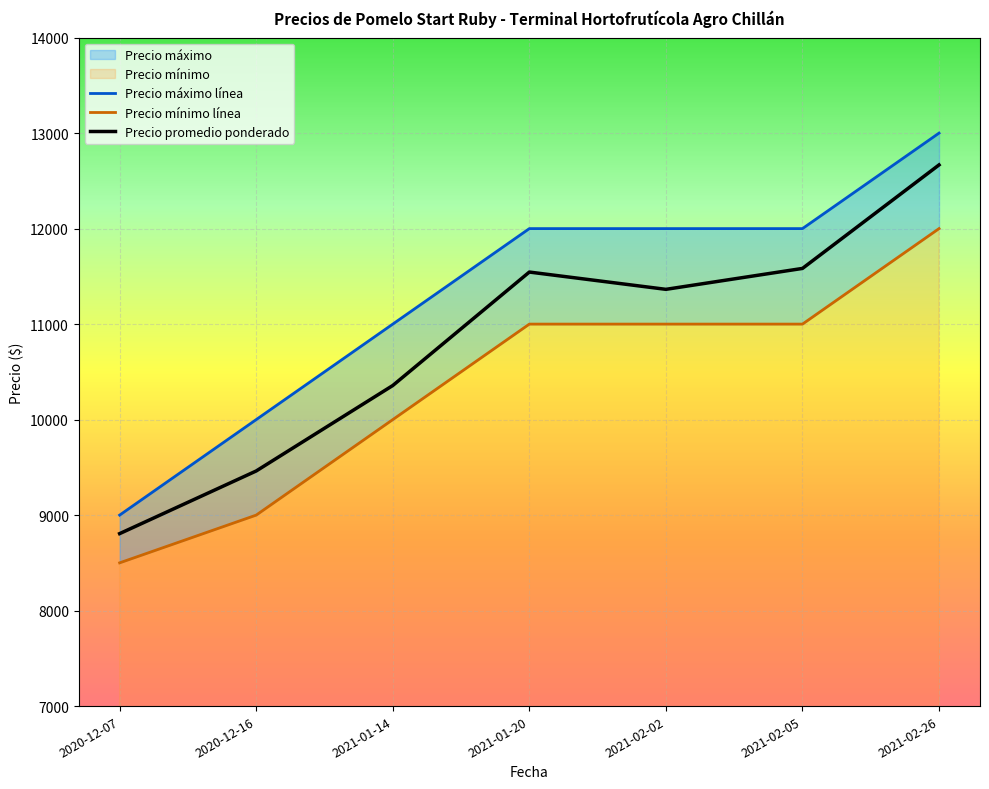

What is the average value of the Precio máximo línea series?

11286